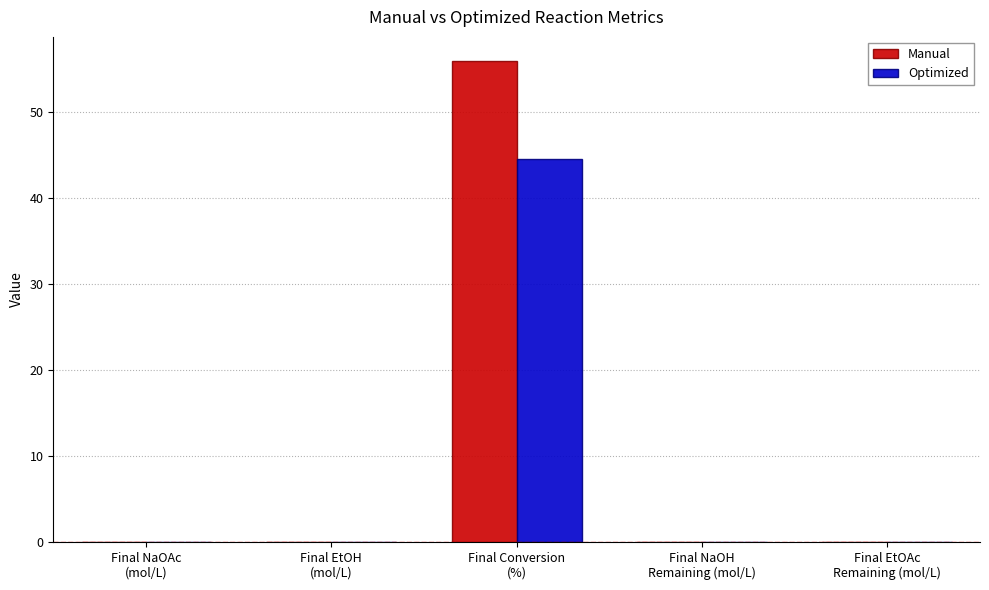

What is the greatest value displayed?

55.9